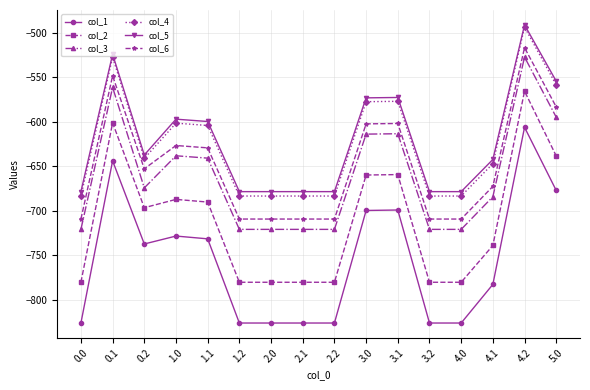

At which category does col_4 reach its first local peak?

0.1